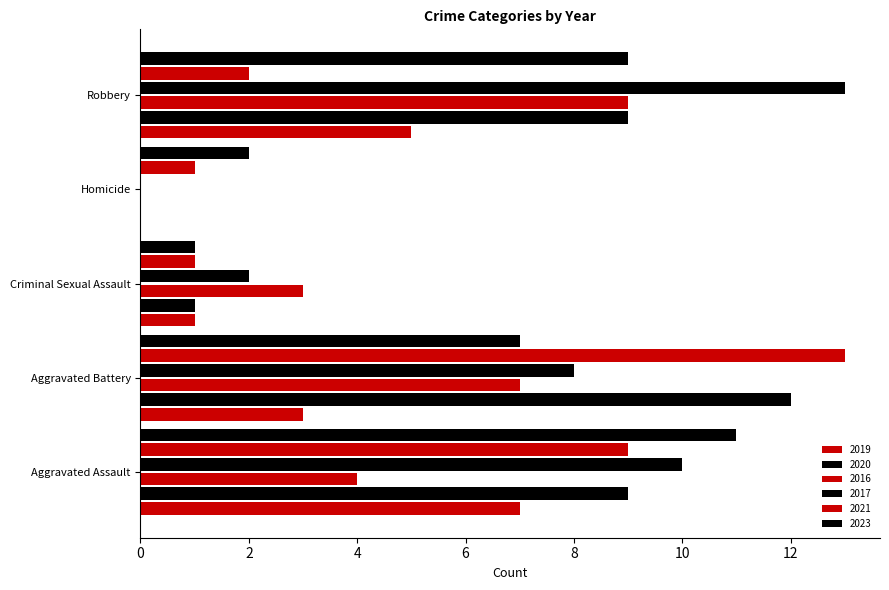

Which has a higher value, Homicide or Aggravated Battery?

Aggravated Battery